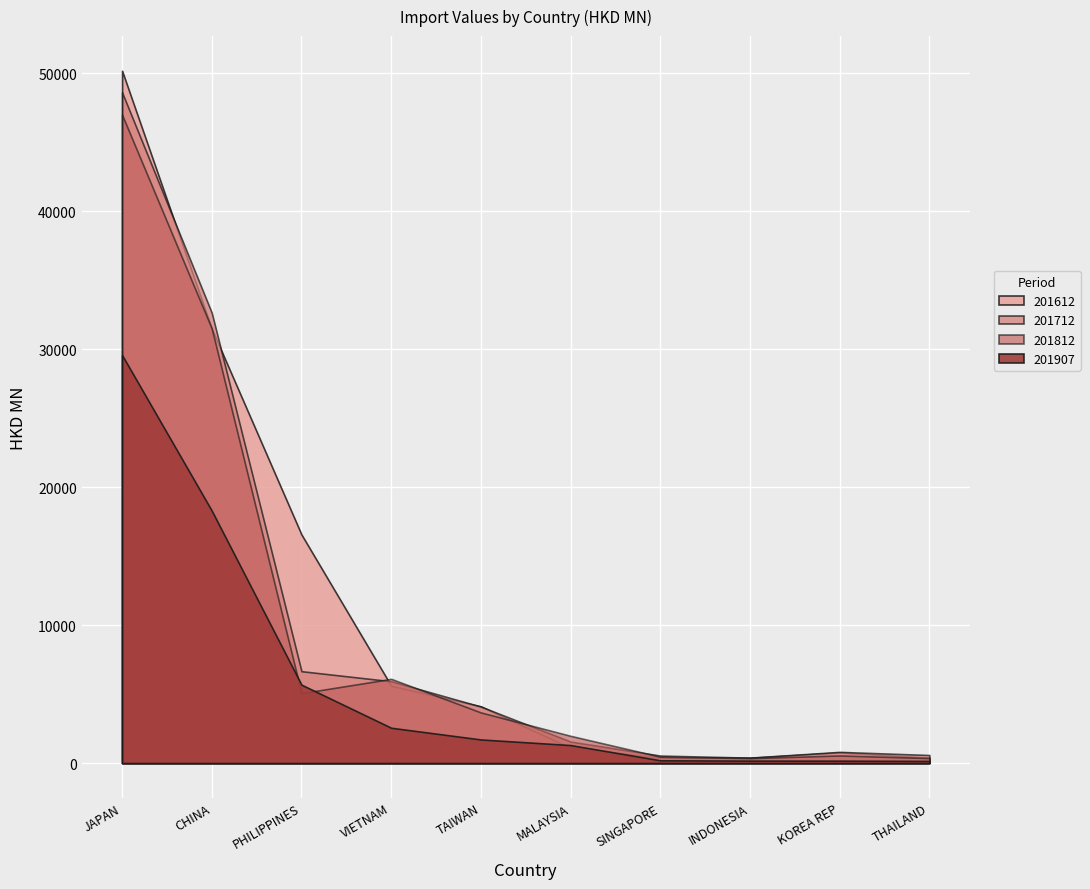

Which label corresponds to the largest value in the chart?

JAPAN